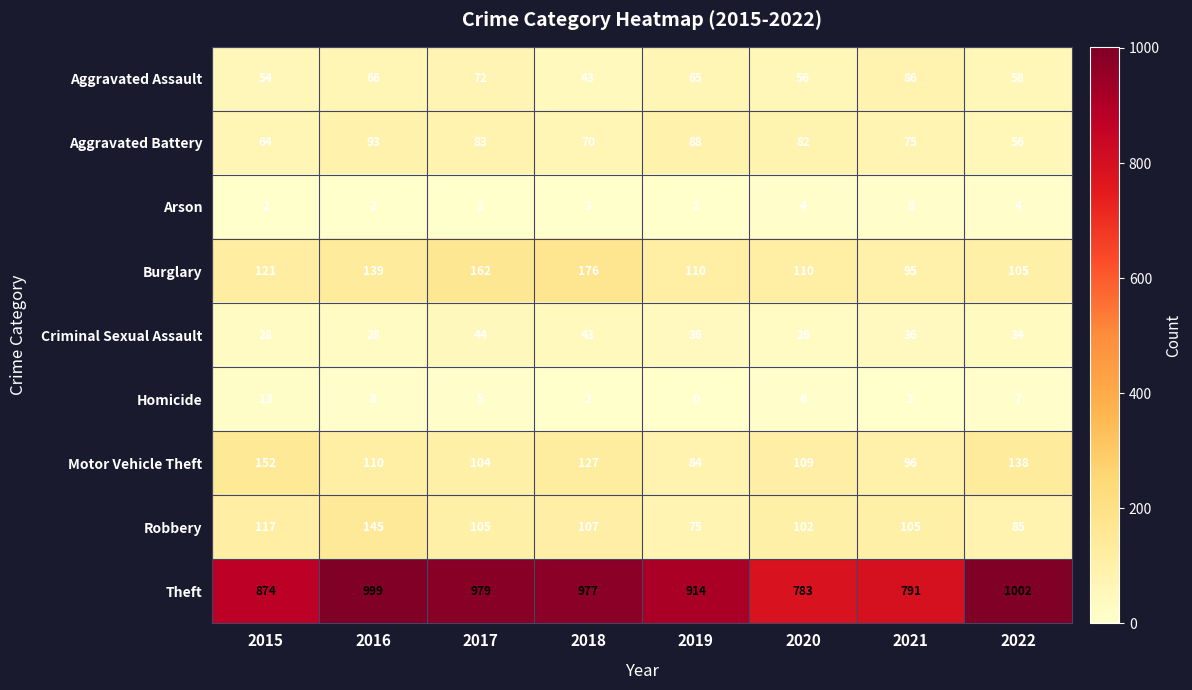

At which category is the sum across all series the highest?

2016